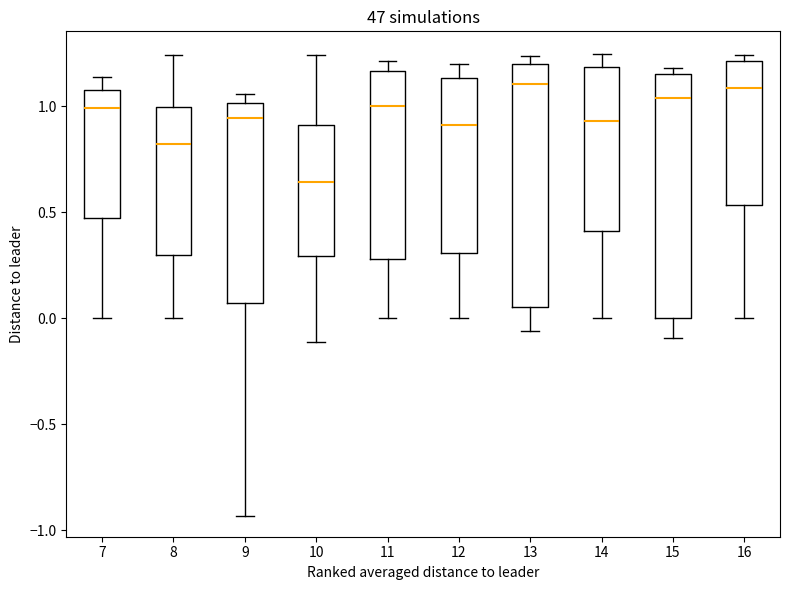

Reading left to right, transcribe this box plot: for each box, give where its median line is, the range the box spans, and where its two whiskers end, as read against the y-axis. The values are not printed on the chart, so give them approximately, as read against the axis.

7: median 1.00, box 0.45 to 1.05, whiskers 0.00 to 1.15
8: median 0.80, box 0.30 to 1.00, whiskers 0.00 to 1.25
9: median 0.95, box 0.05 to 1.00, whiskers -0.95 to 1.05
10: median 0.65, box 0.30 to 0.90, whiskers -0.10 to 1.25
11: median 1.00, box 0.30 to 1.15, whiskers 0.00 to 1.20
12: median 0.90, box 0.30 to 1.15, whiskers 0.00 to 1.20
13: median 1.10, box 0.05 to 1.20, whiskers -0.05 to 1.25
14: median 0.95, box 0.40 to 1.20, whiskers 0.00 to 1.25
15: median 1.05, box 0.00 to 1.15, whiskers -0.10 to 1.20
16: median 1.10, box 0.55 to 1.20, whiskers 0.00 to 1.25